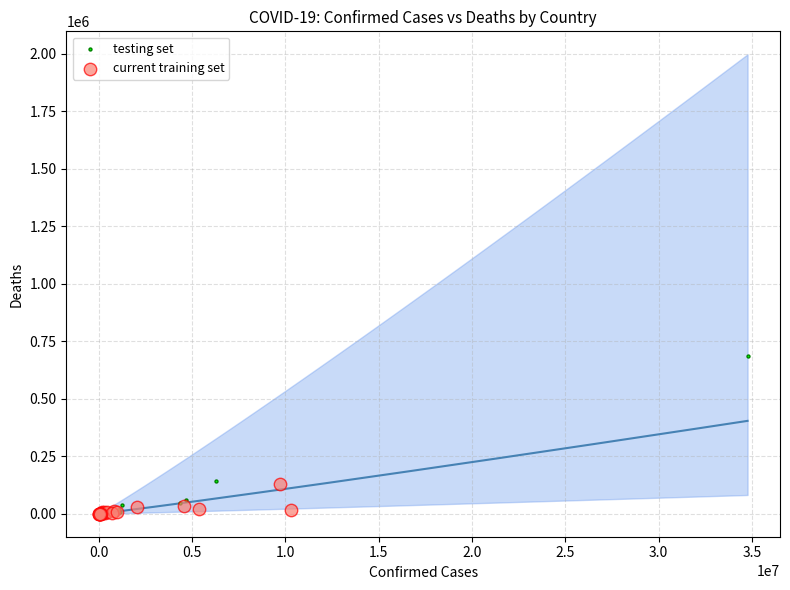

Which series reaches the maximum Y coordinate?

testing set